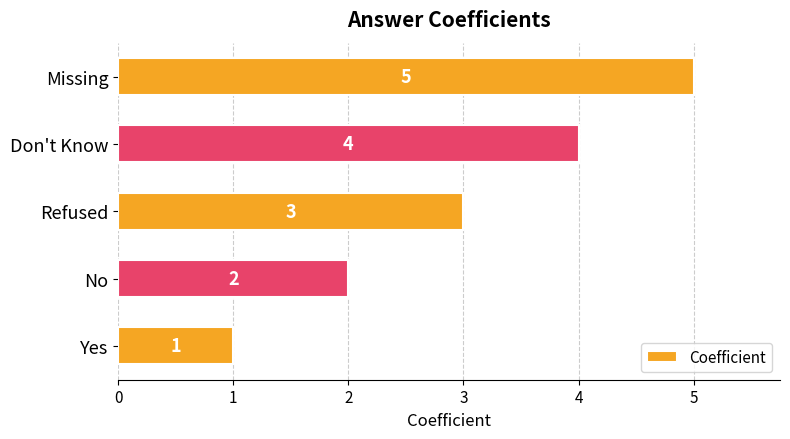

What is the difference between the second highest and minimum values?

3